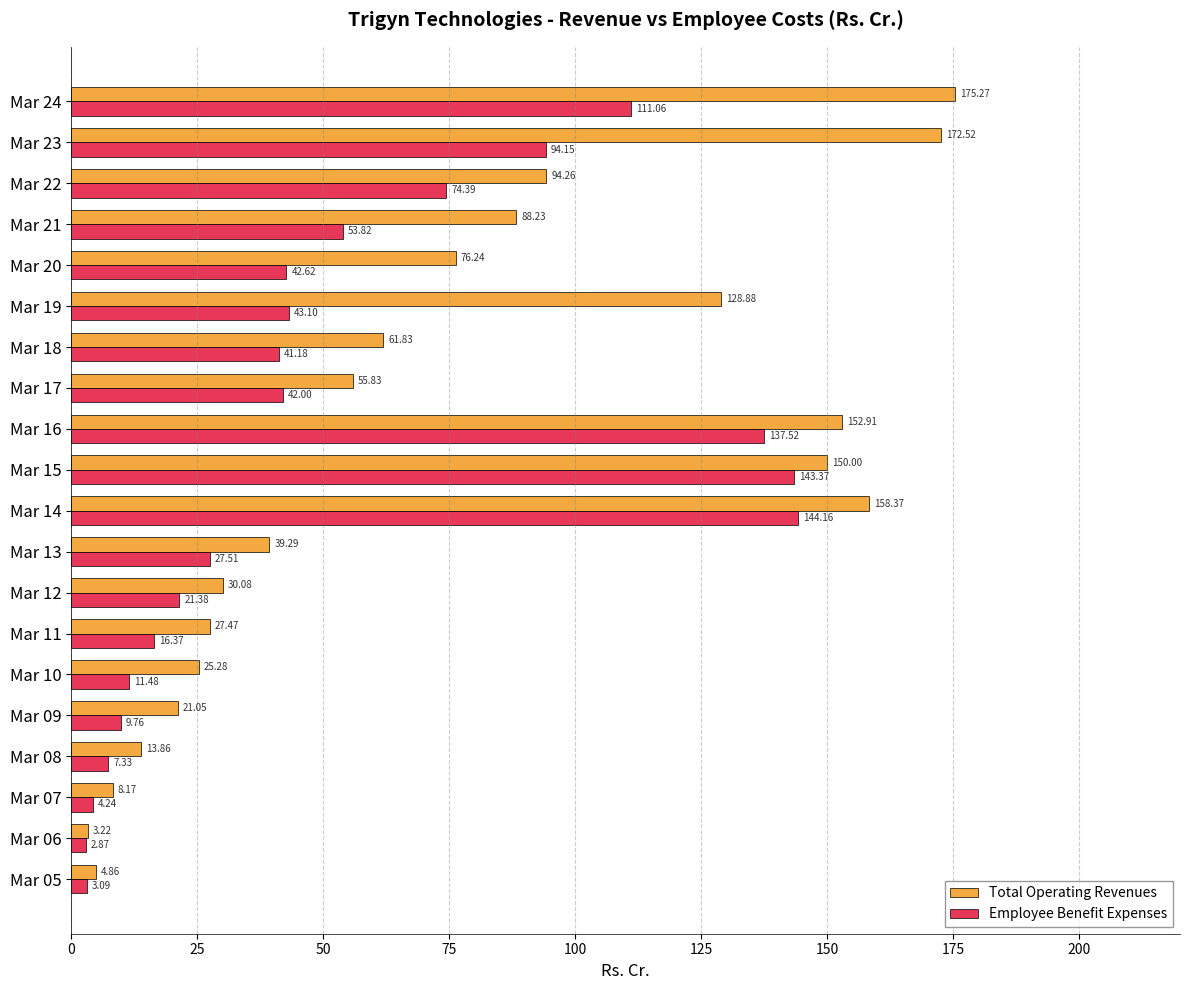

Which series changed the most between Mar 06 and Mar 22?

Total Operating Revenues